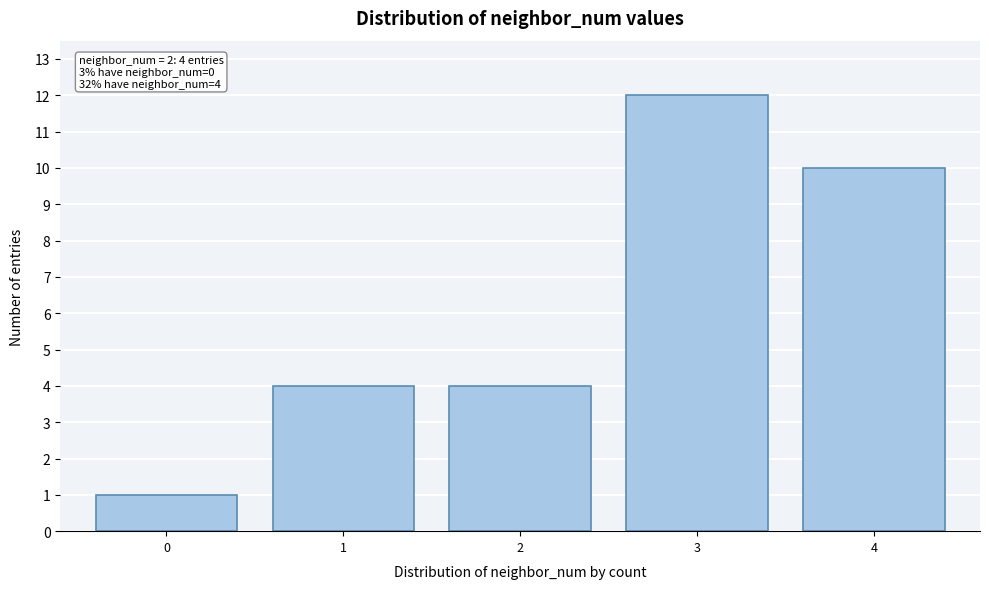

Reading left to right, what are all the values shown in this chart?

0=1	1=4	2=4	3=12	4=10